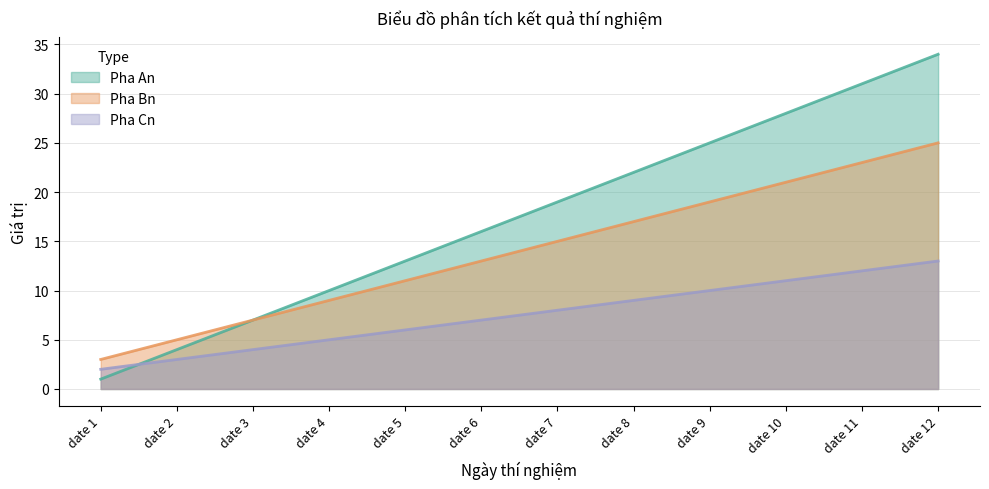

Which series has the widest spread of values?

Pha An